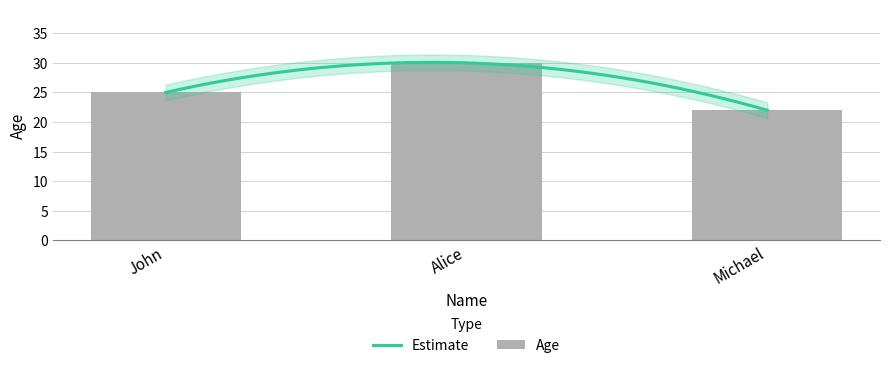

List the labels in order of value, smallest first.

Michael, John, Alice